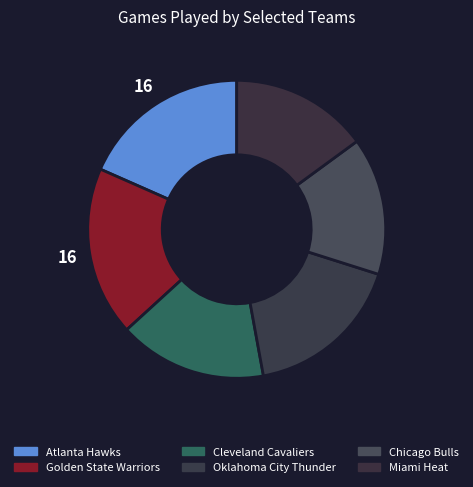

To the nearest percent, what is the average slice percentage?

17%